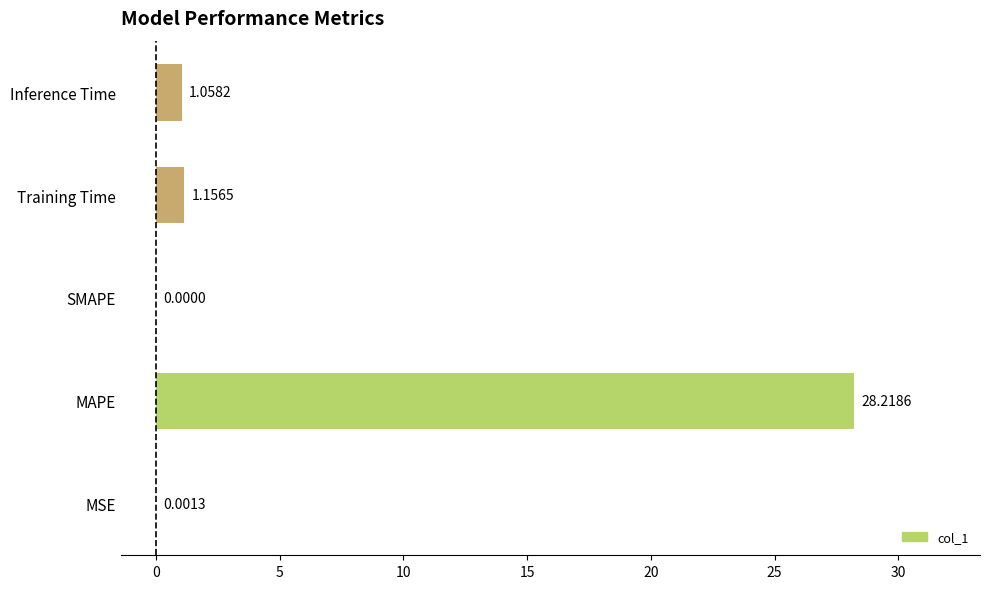

What is the sum of the values at MAPE and Inference Time?

29.3